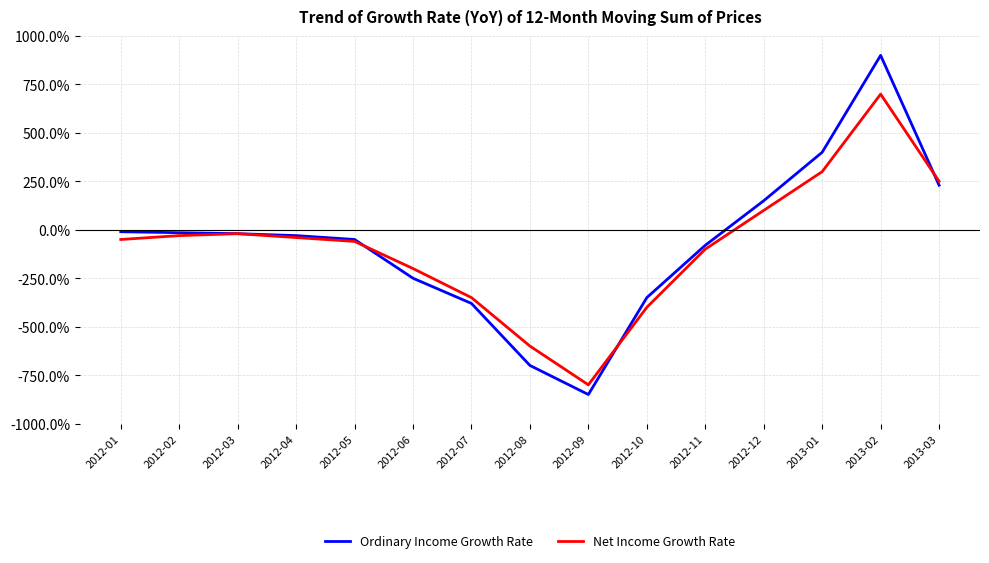

What is the spread (max minus min) of values at 2012-10?

50